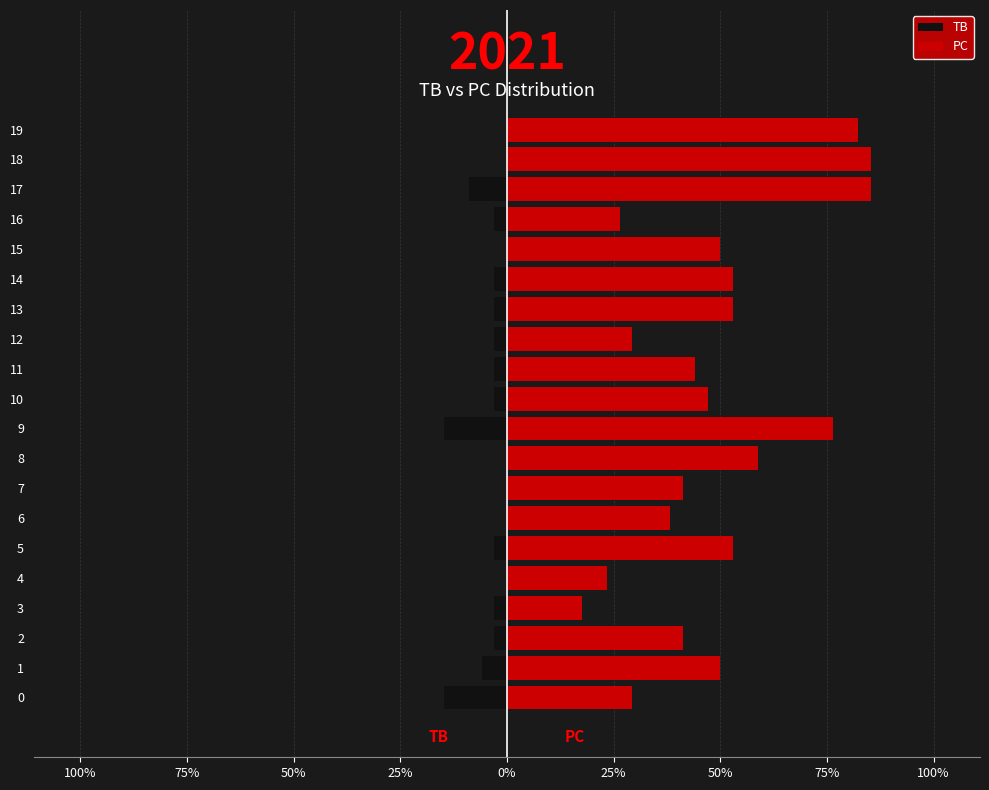

How many categories are shown in the chart?

20